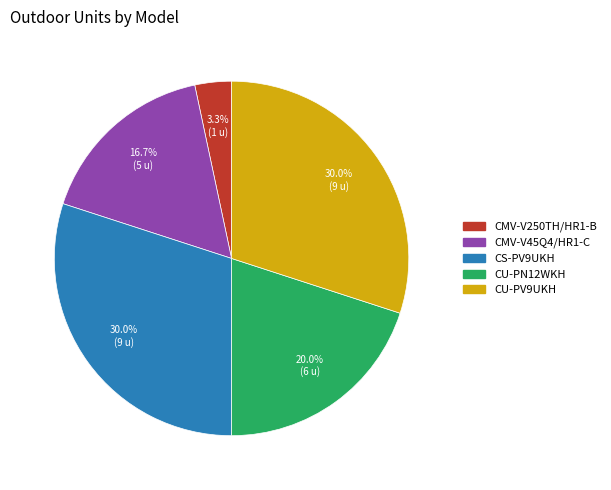

Does CS-PV9UKH represent more than half of the total?

No